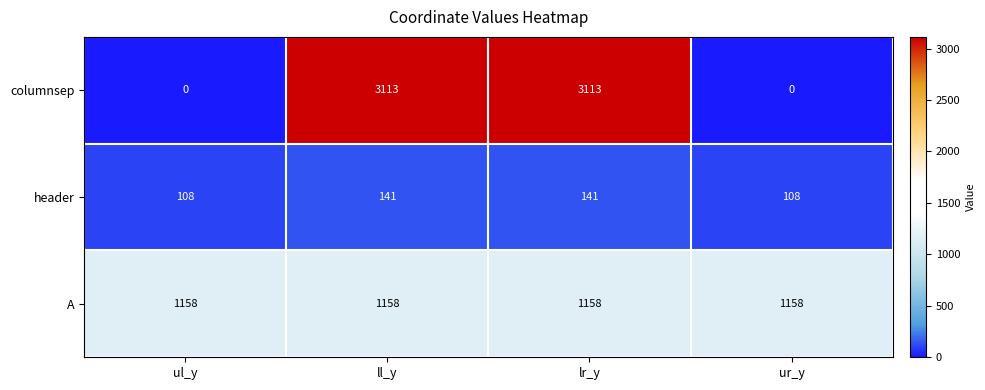

How many values in the header series are below 141?

2